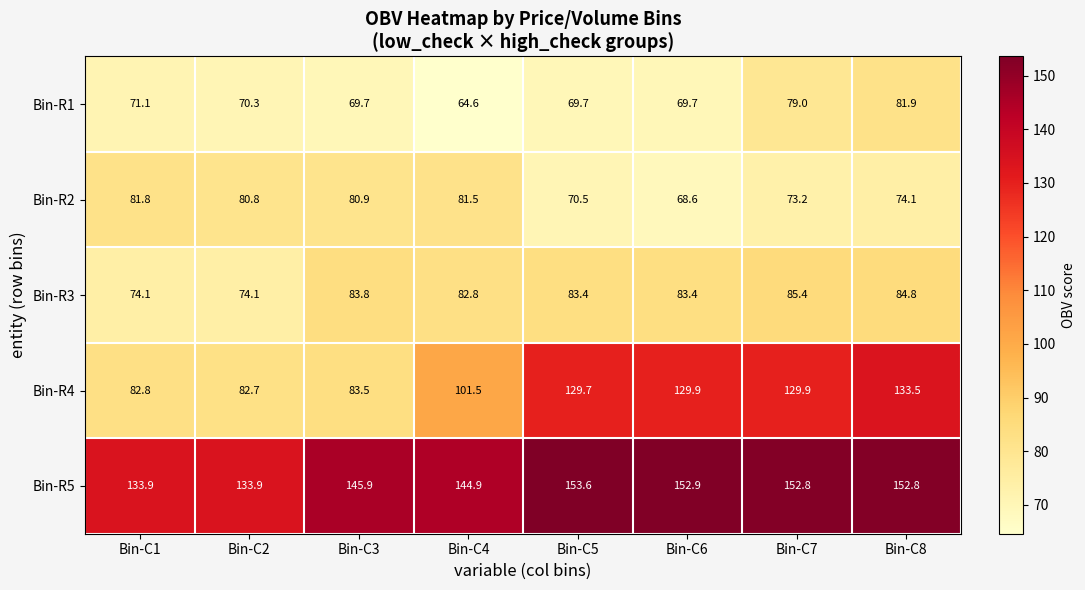

At how many categories does at least one series exceed 122?

8